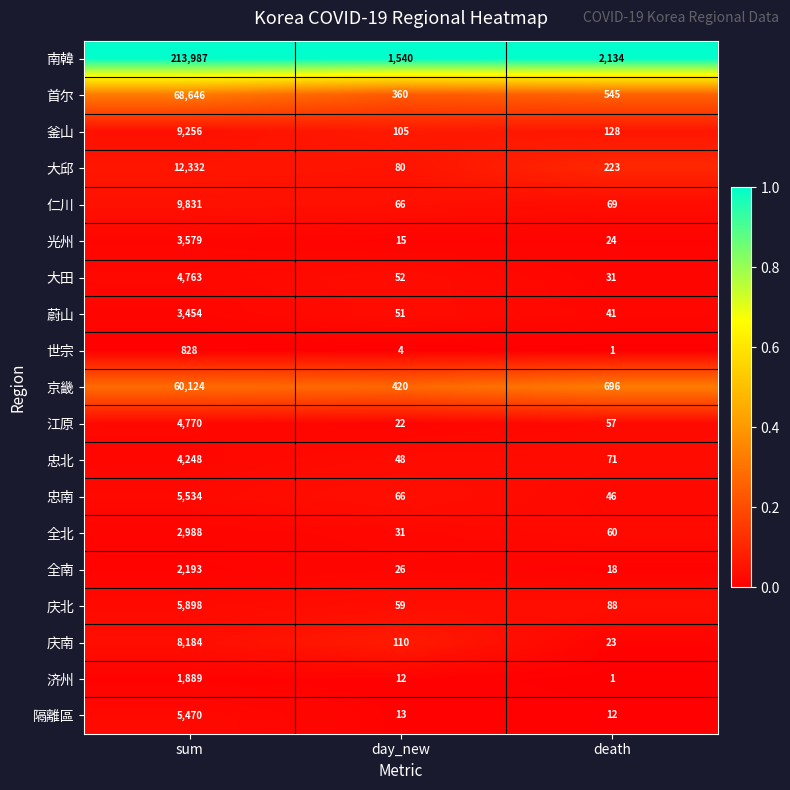

How many categories are shown in the chart?

3